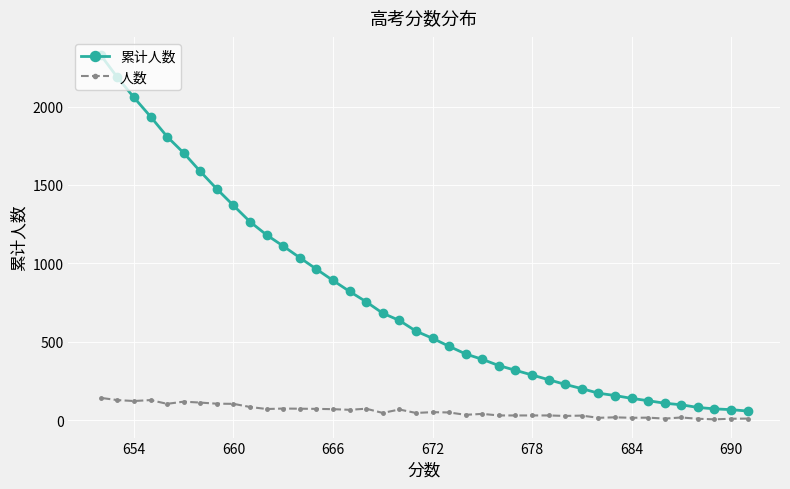

True or false: 累计人数 and 人数 cross at least once.

False